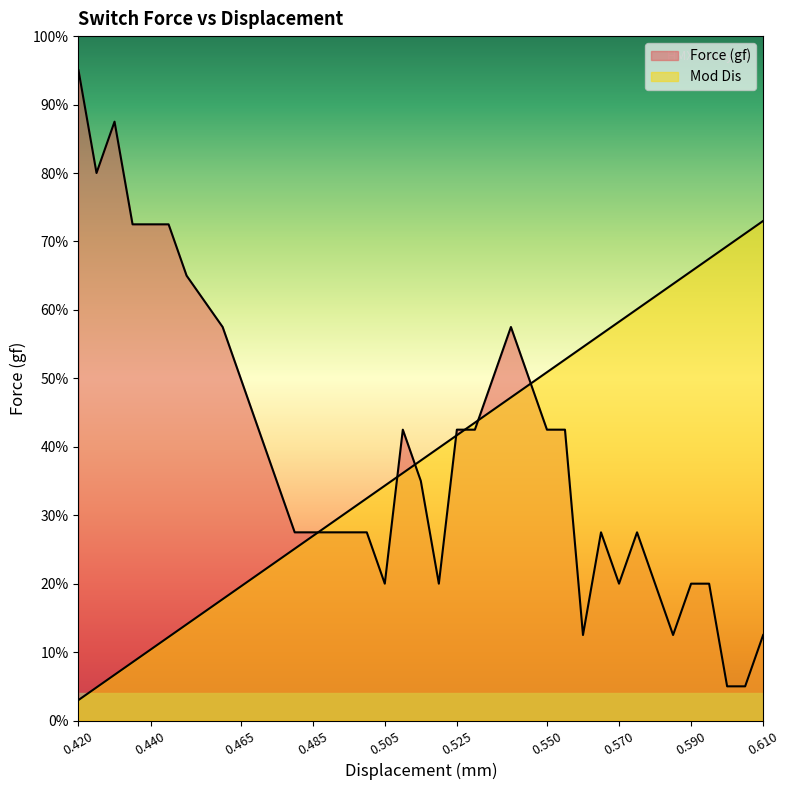

How many data points in Displacement (mm) are less than 37?

18